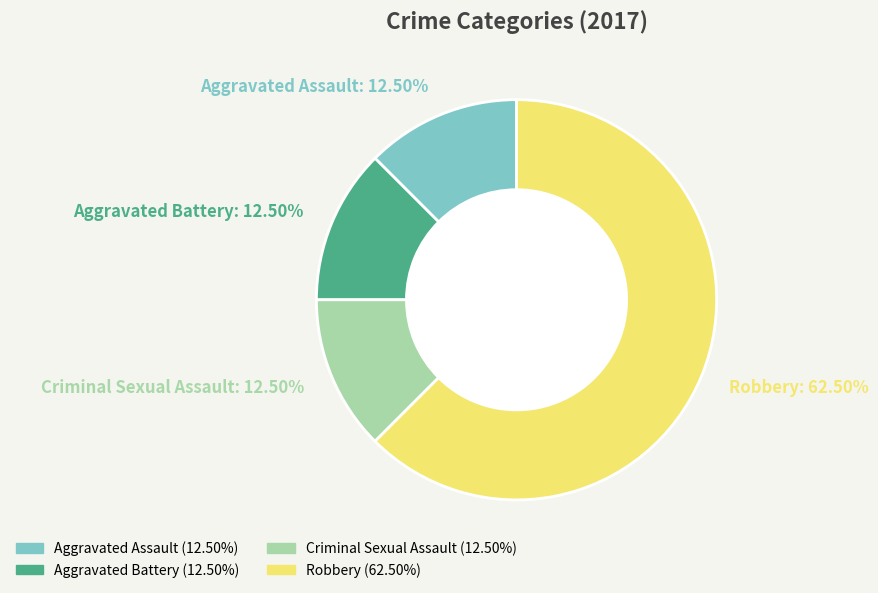

To the nearest percent, what is the difference between the largest and smallest slice percentages?

50%